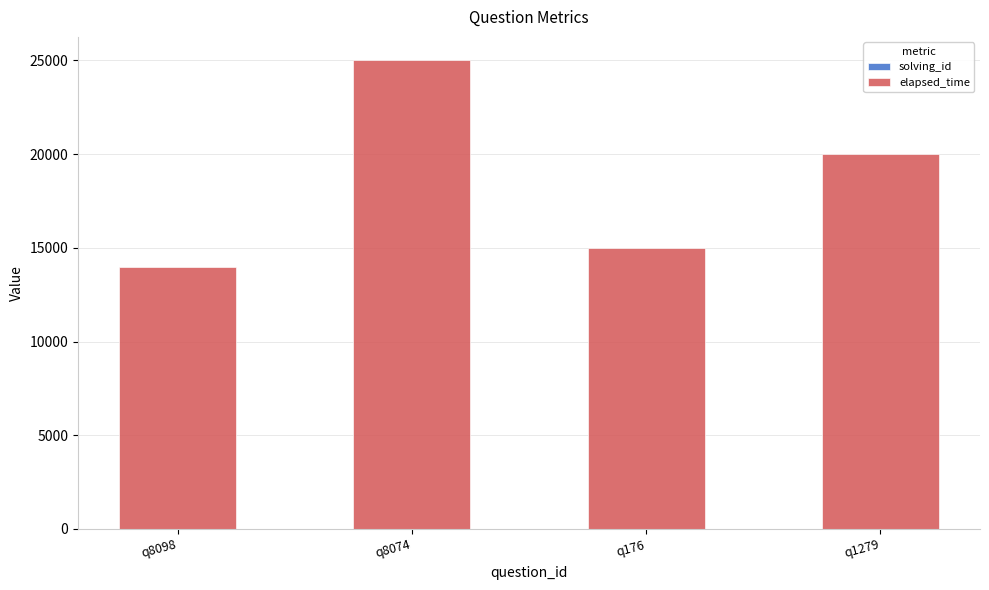

At which category is the sum across all series the highest?

q8074